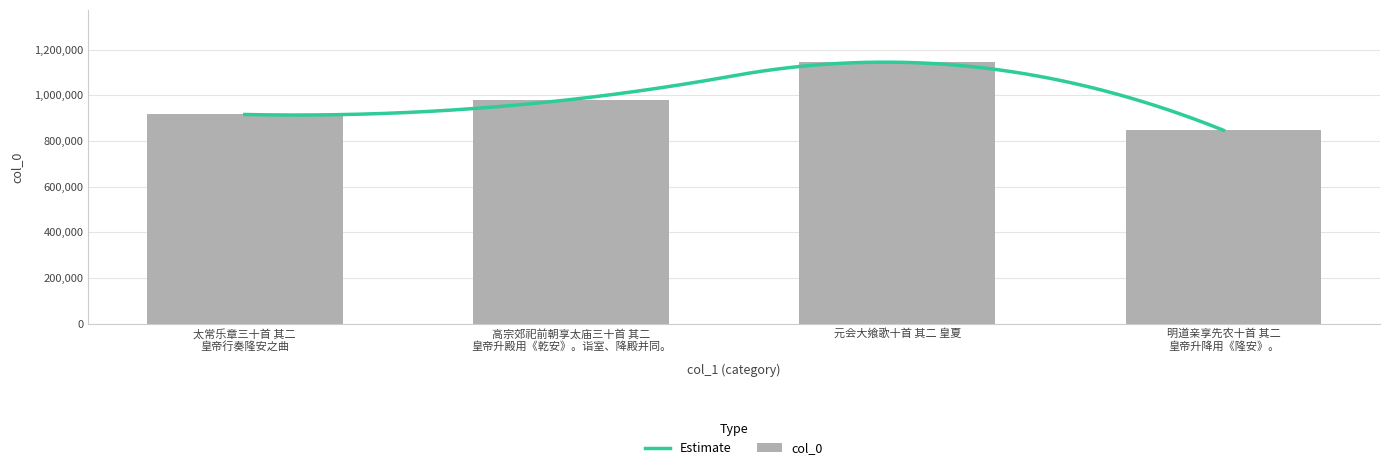

How many data points are less than 982049?

2